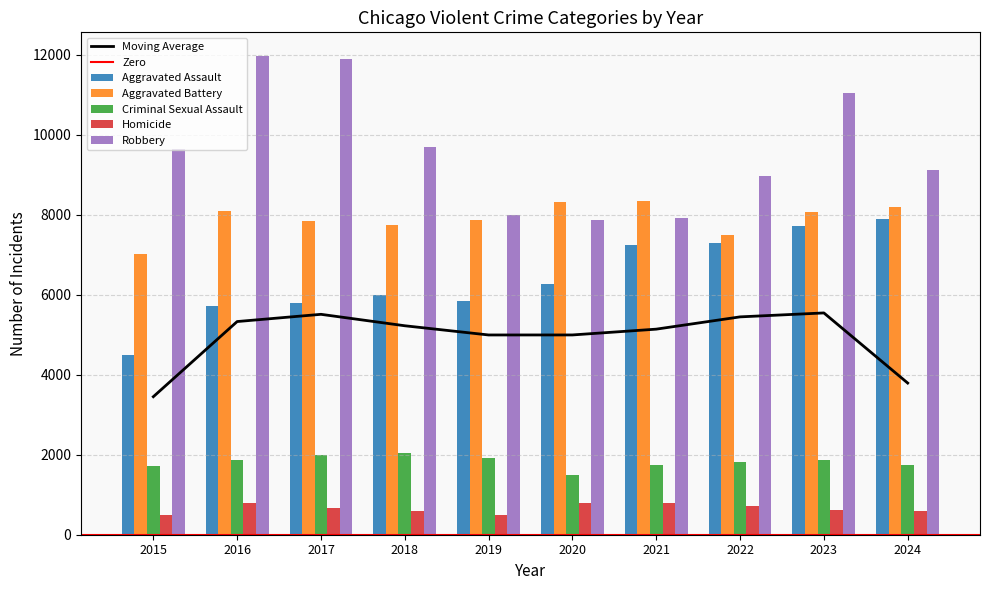

At which label is Homicide closest to 650?

2023